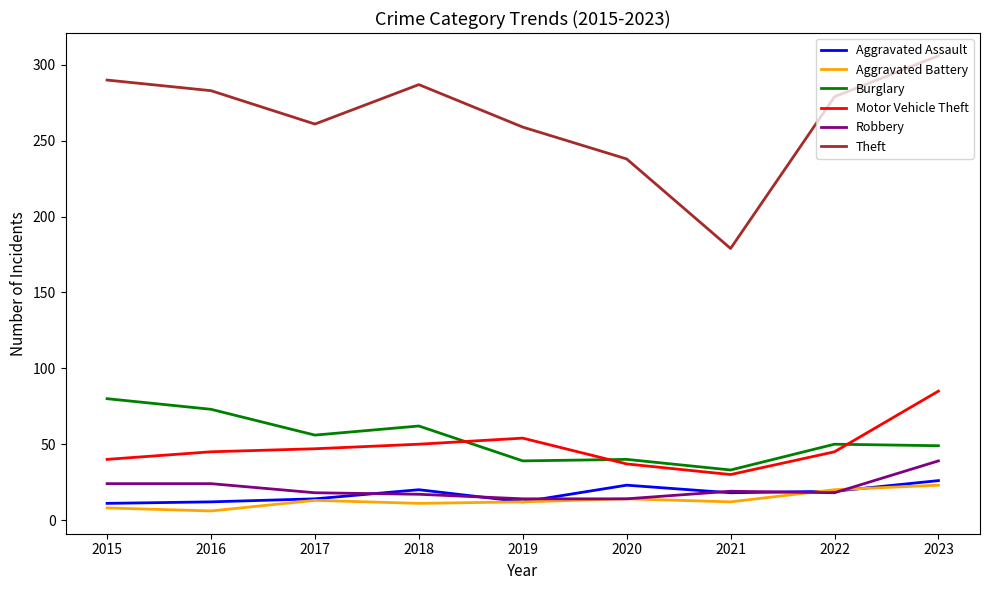

True or false: Motor Vehicle Theft and Aggravated Battery cross at least once.

False